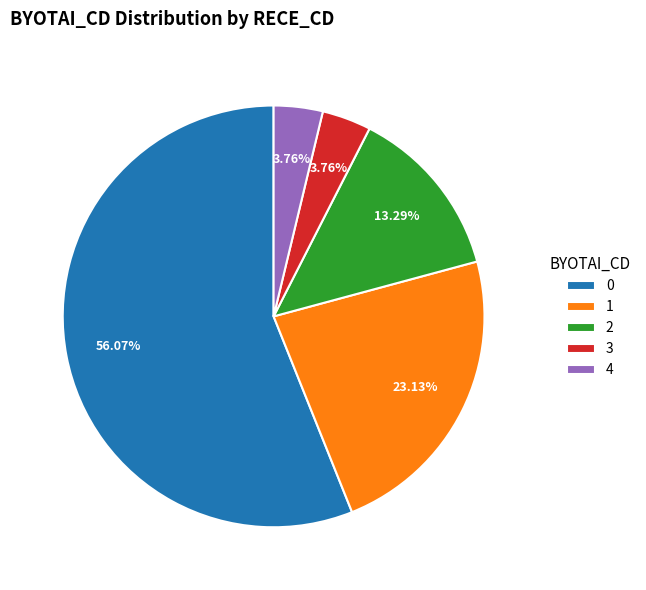

Do 1 and 2 together represent more than half of the pie?

No